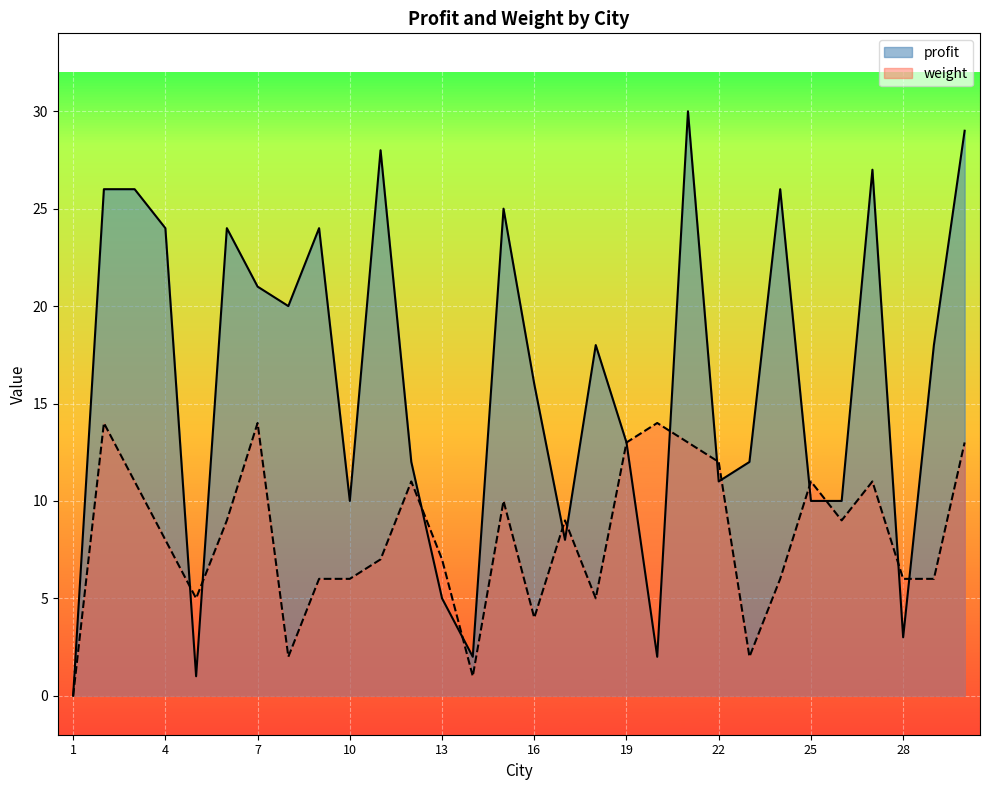

Does the chart display data point markers on the line(s)?

No